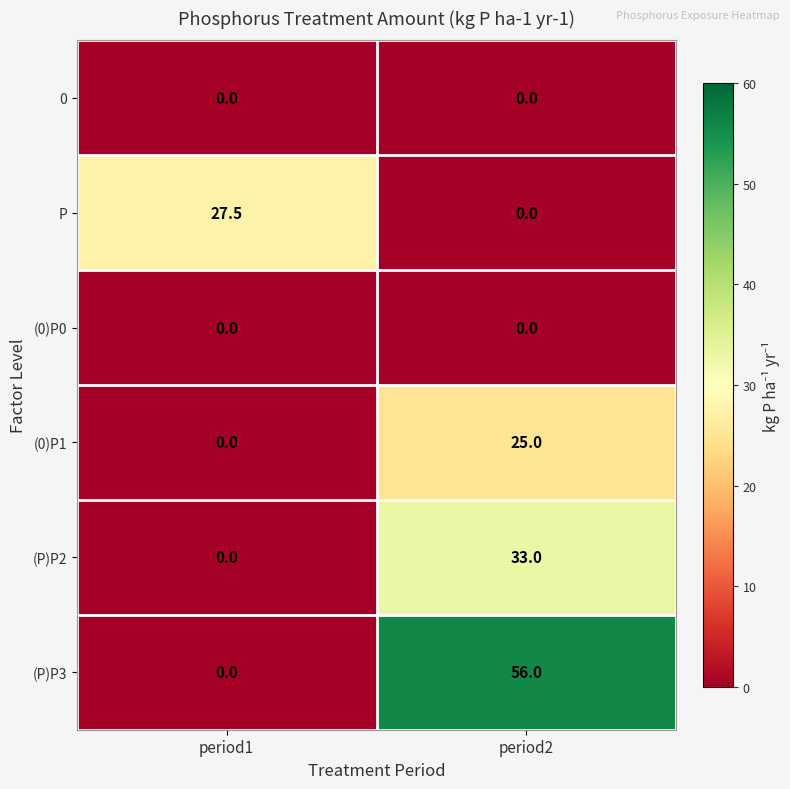

Is it true that (0)P1 equals 10.8 at period1?

False